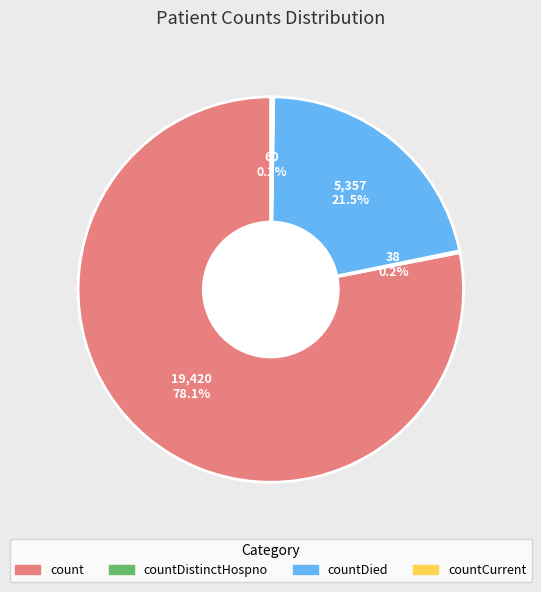

Is there a majority slice in this chart?

Yes